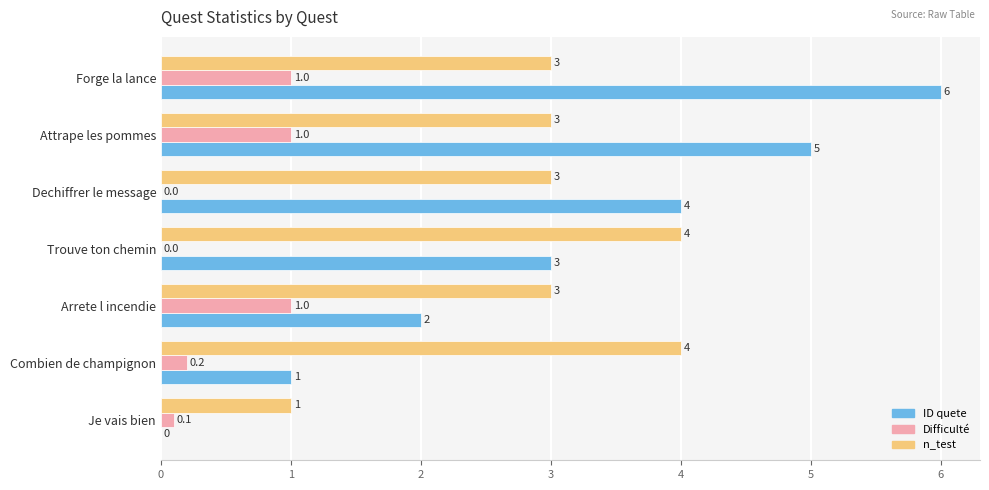

The ID quete series shows 6.0 at Forge la lance. True or false?

True